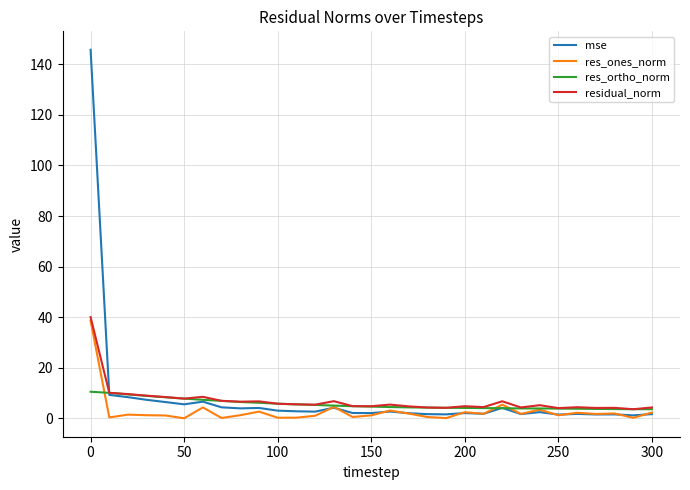

What is the difference between the maximum and minimum values in the res_ones_norm series?

38.6